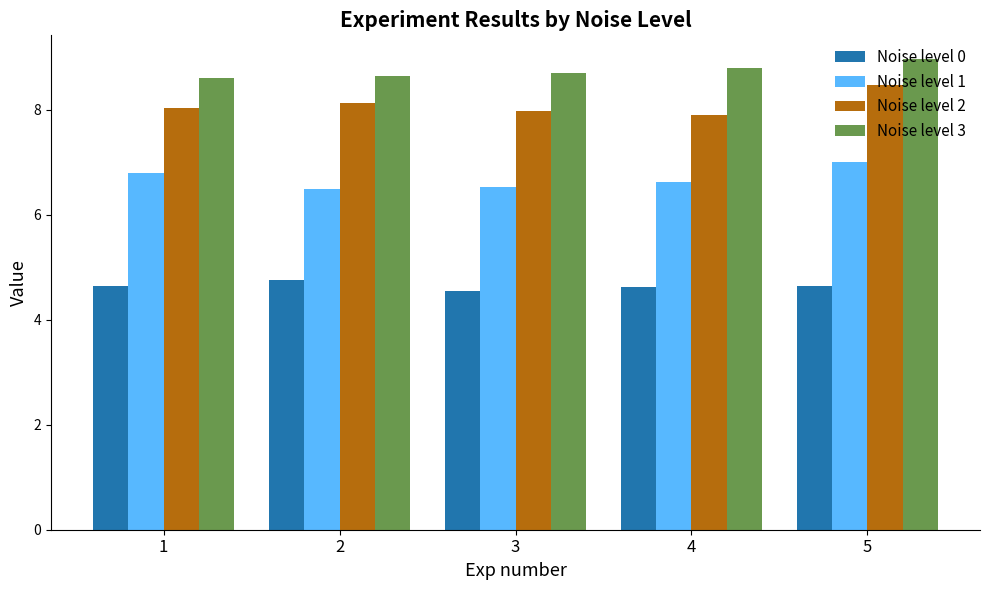

What is the value of the Noise level 0 bar at the 3rd from the left?

4.5